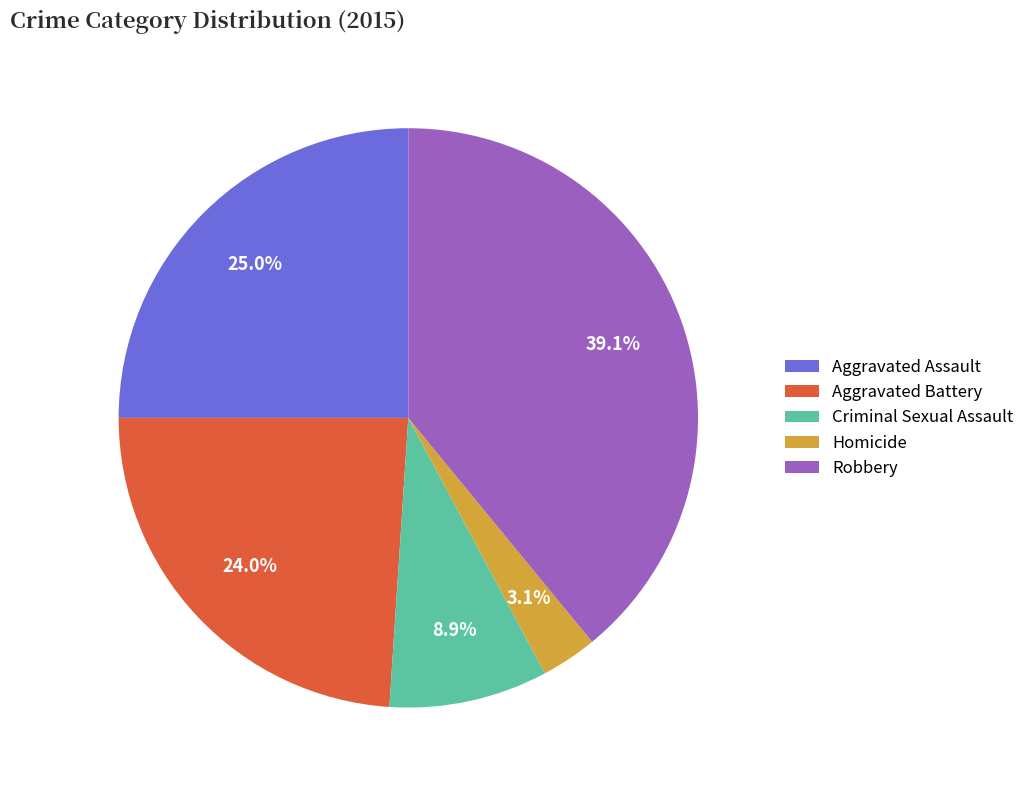

Rank the categories by value from lowest to highest.

Homicide, Criminal Sexual Assault, Aggravated Battery, Aggravated Assault, Robbery